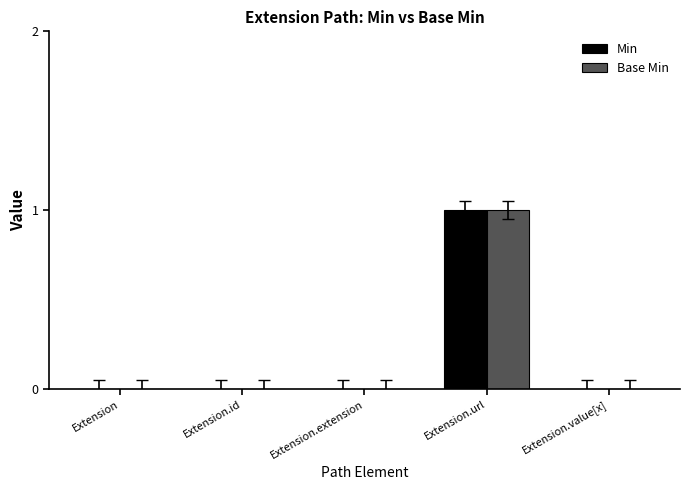

Reading right to left, transcribe all the data shown in this chart.

Min: 0	1	0	0	0
Base Min: 0	1	0	0	0